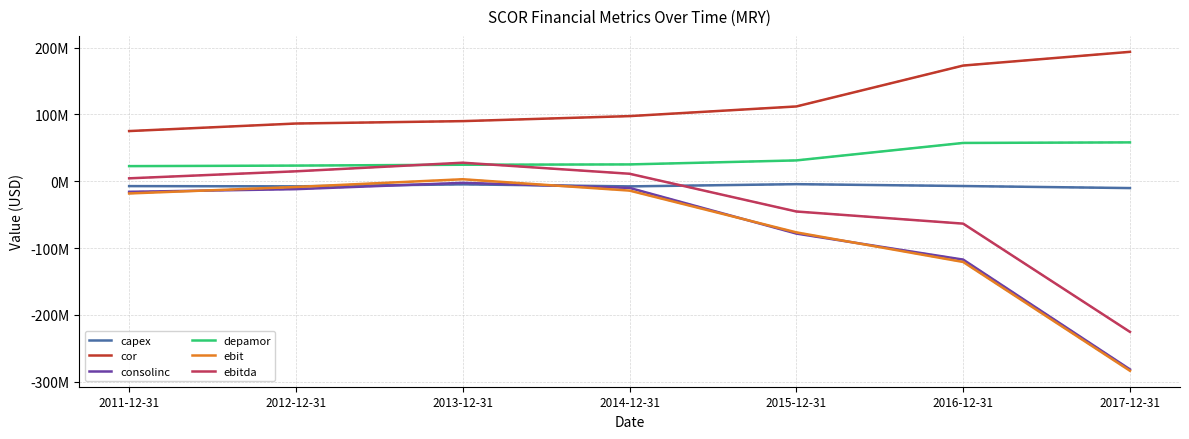

The depamor series shows 42641015 at 2014-12-31. True or false?

False